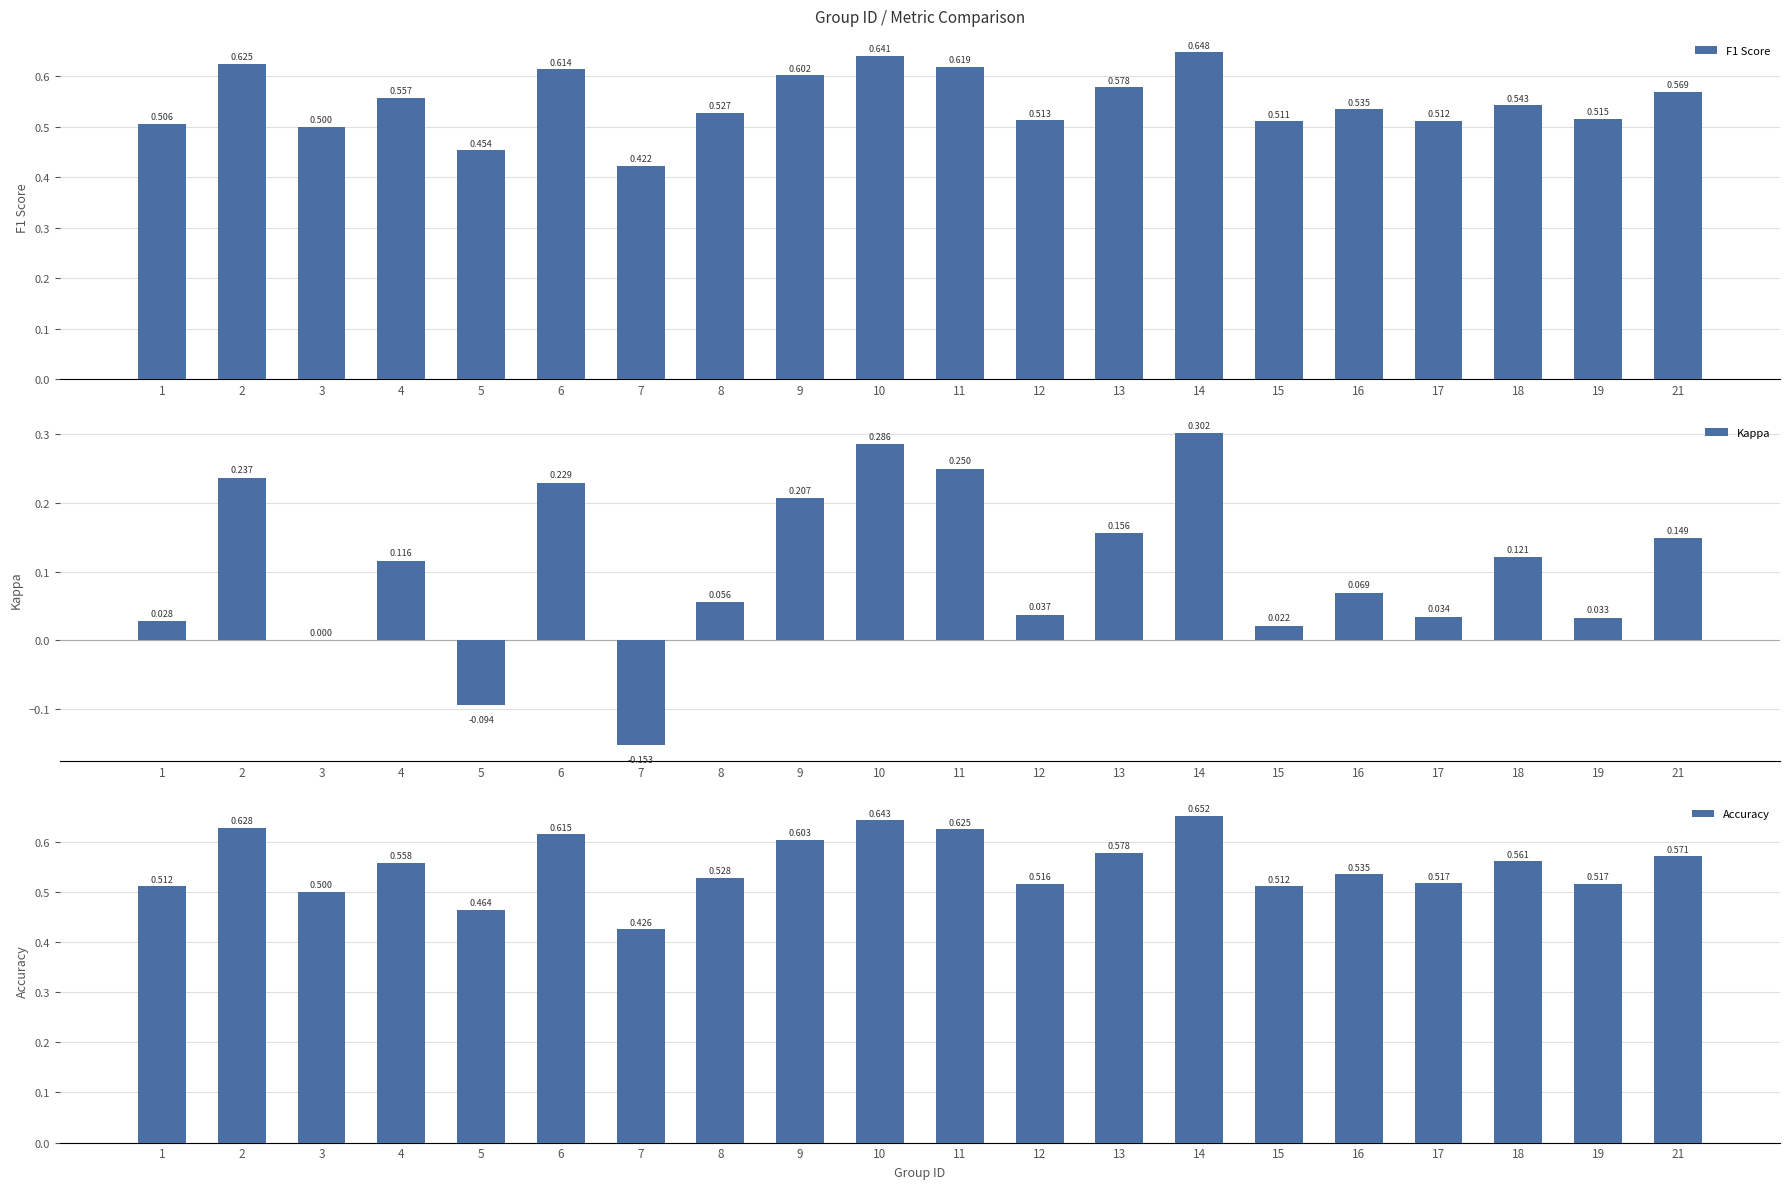

Is the value of Accuracy at 11 greater than the value of Kappa at 15?

Yes